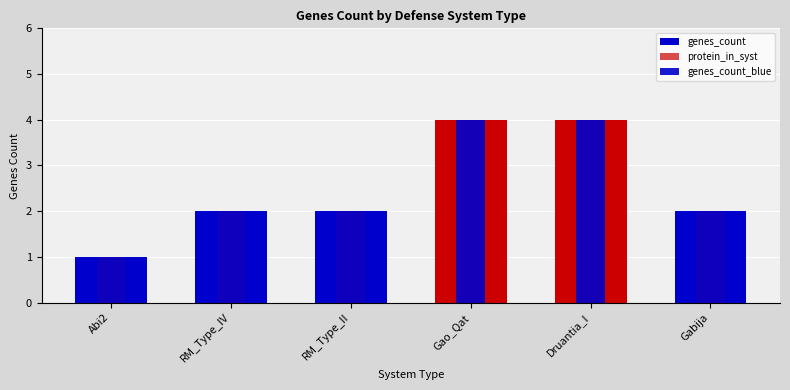

List the labels in order of protein_in_syst value, largest first.

Gao_Qat, Druantia_I, RM_Type_IV, RM_Type_II, Gabija, Abi2